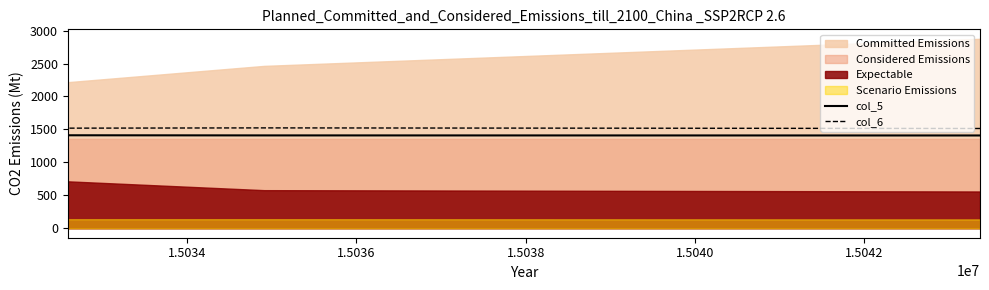

What is the difference between the maximum and second lowest values in the col_5 series?

2